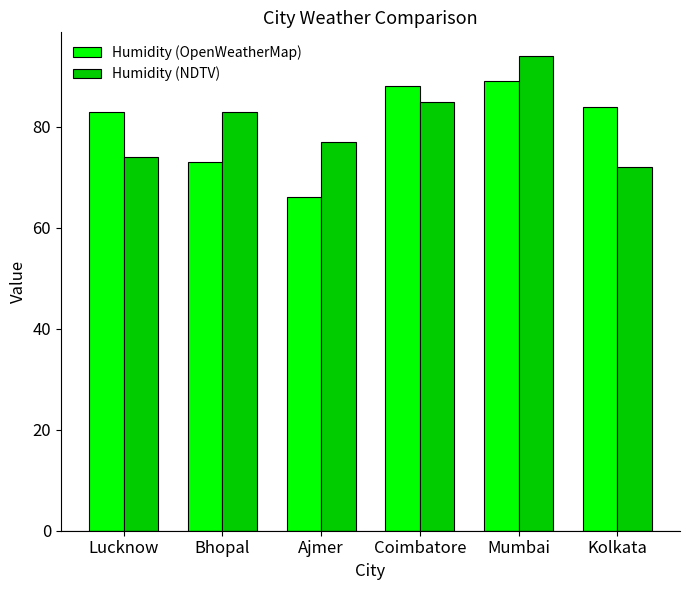

What is the label of the 4th bar from the left?

Coimbatore